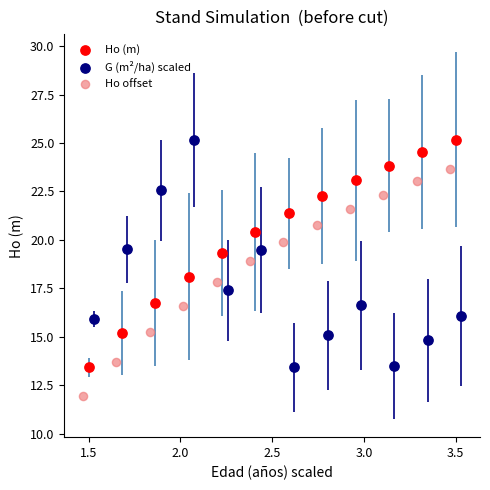

Which series contains the lowest Y value?

Ho offset